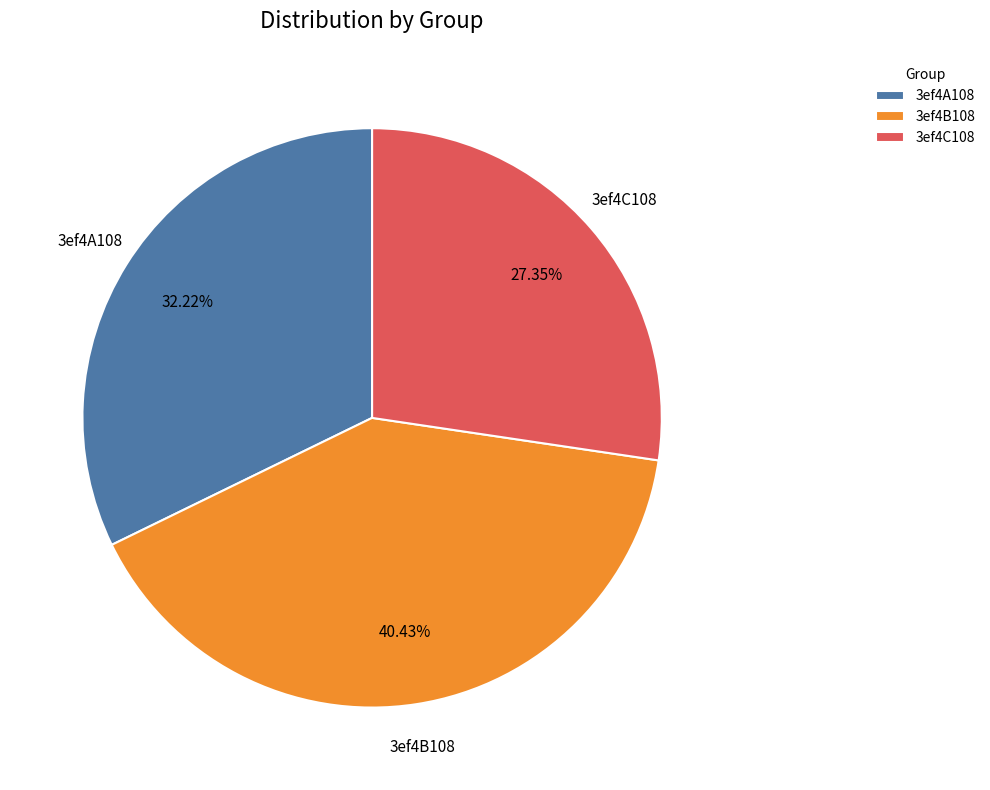

What is the ratio of the value at 3ef4C108 to the value at 3ef4A108?

0.8